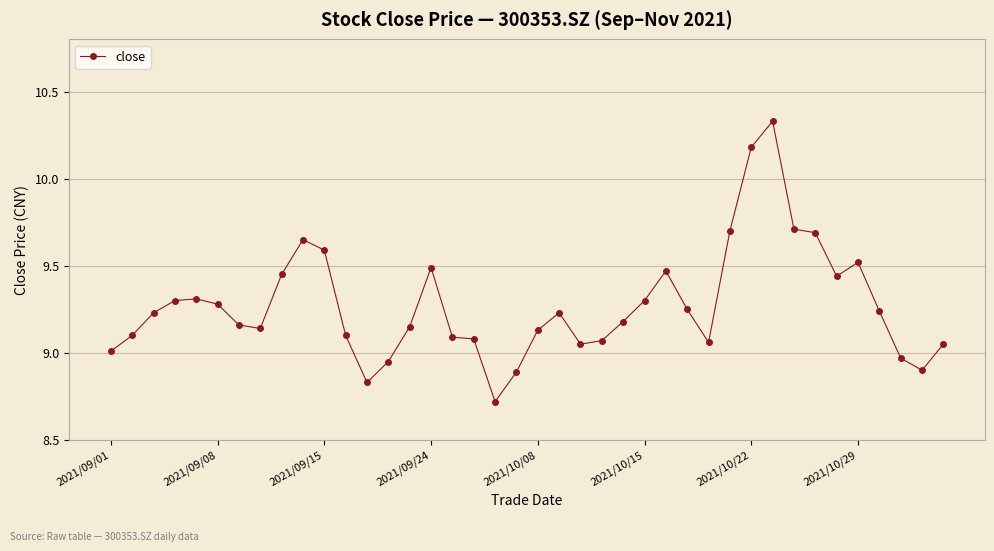

How many data points are above 9?

34